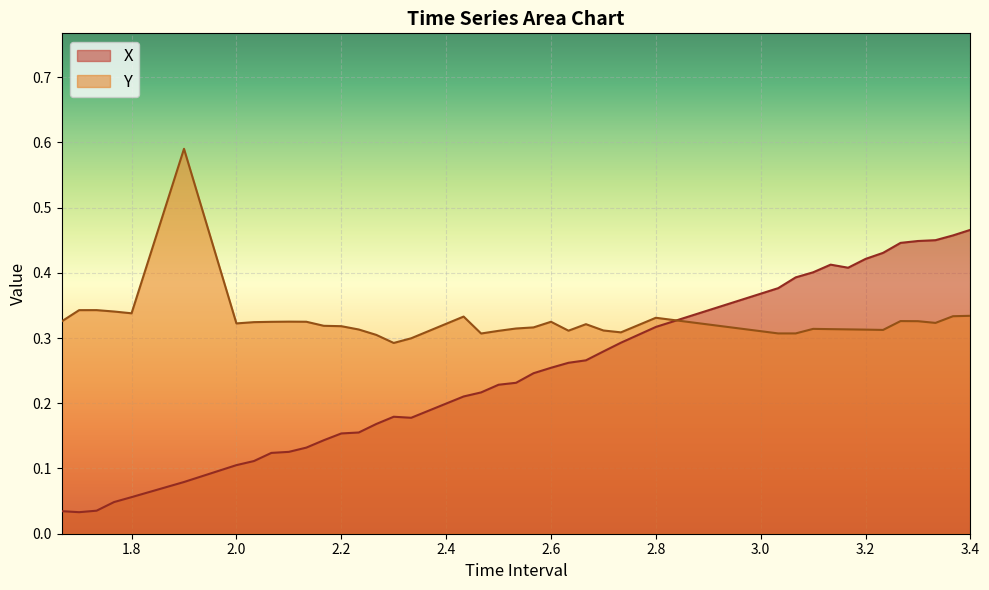

What is the sum of all Y values?

13.1